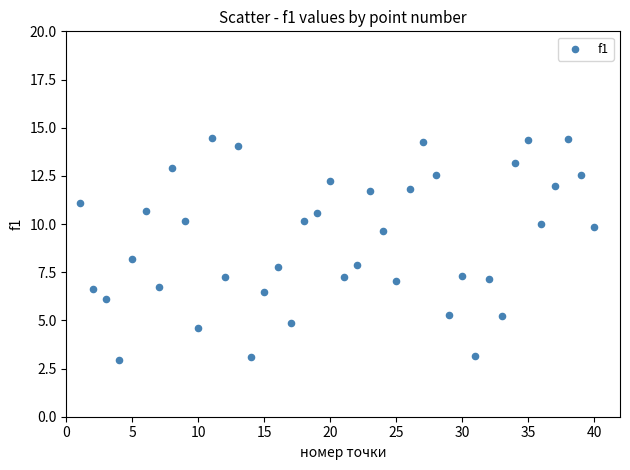

What is the range of X values (max minus min)?

39.0